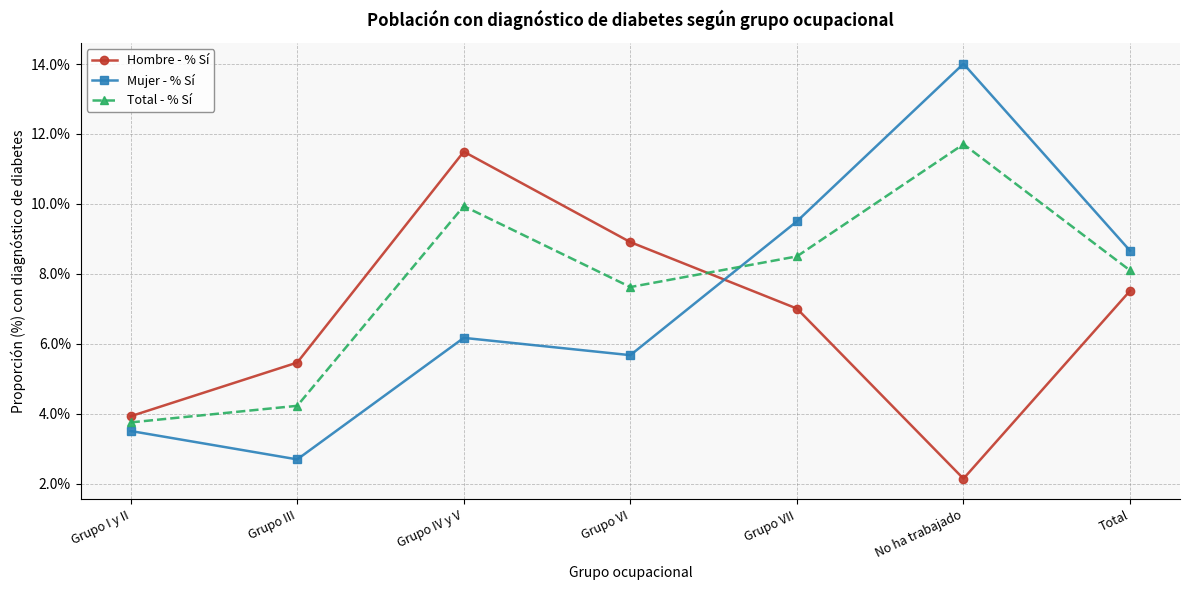

How many data points in Mujer - % Sí are above 6?

4